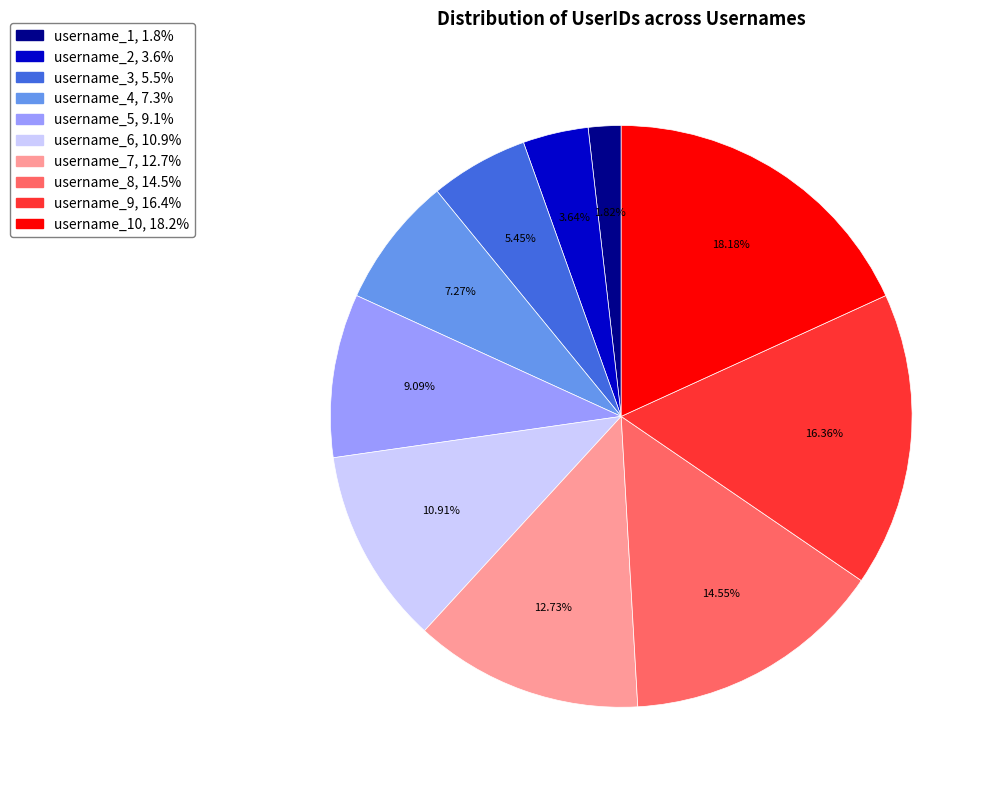

Is there any slice that represents more than half of the pie?

No